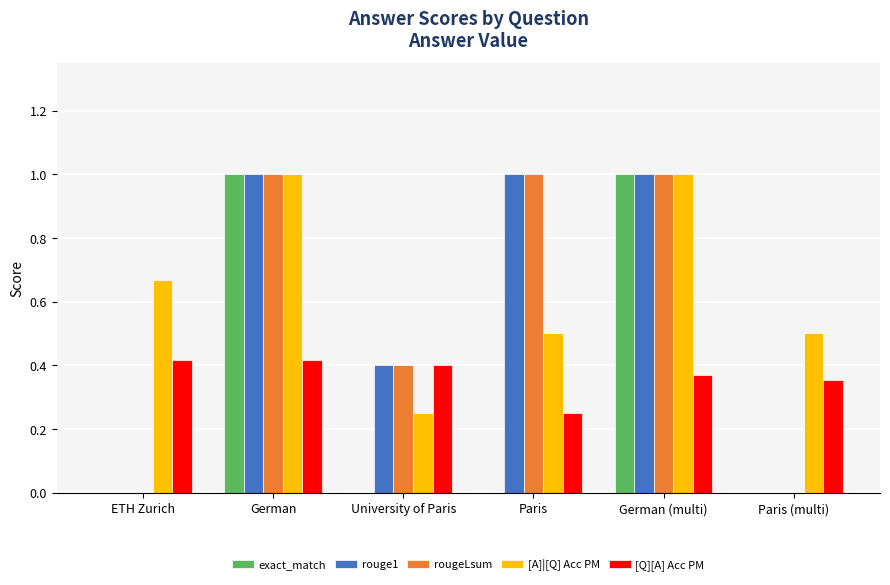

What value does the exact_match series have at German (multi)?

1.0